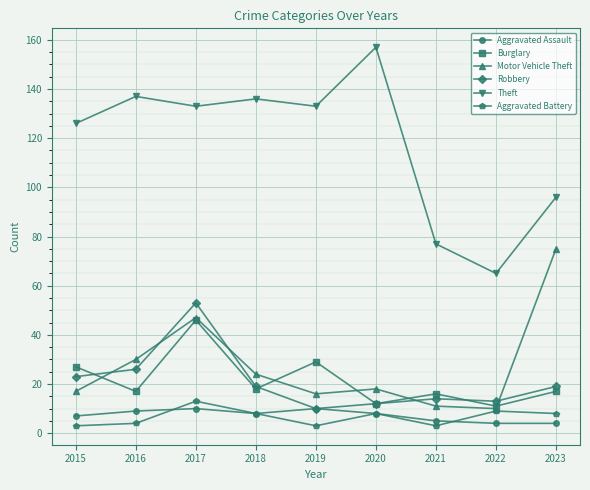

What is the spread (max minus min) of values at 2015?

123